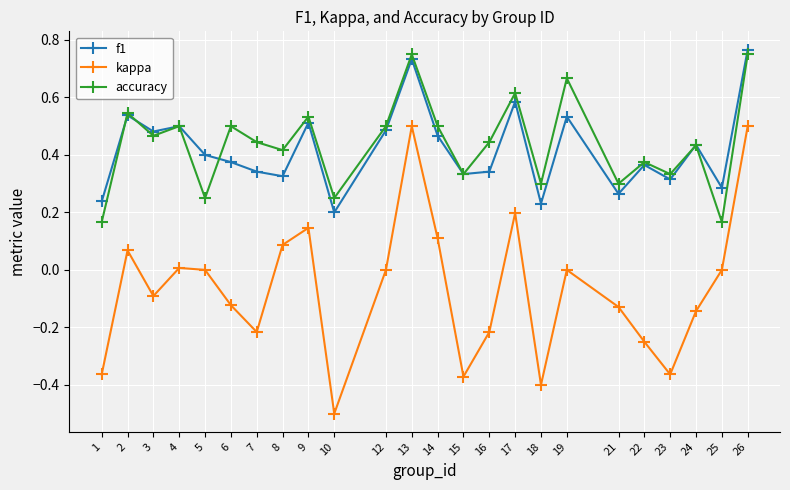

In f1, how many points are higher than both neighbors (excluding endpoints)?

8